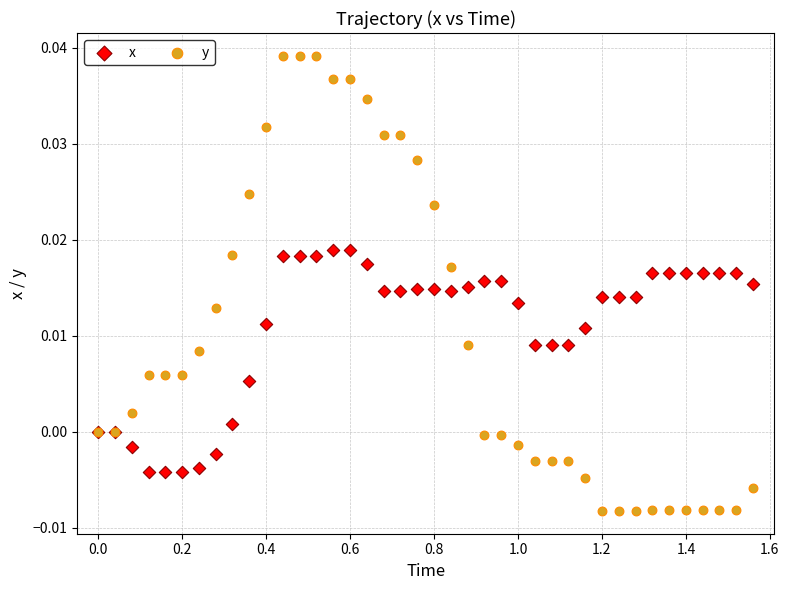

Which series has the largest Y range (max minus min)?

y